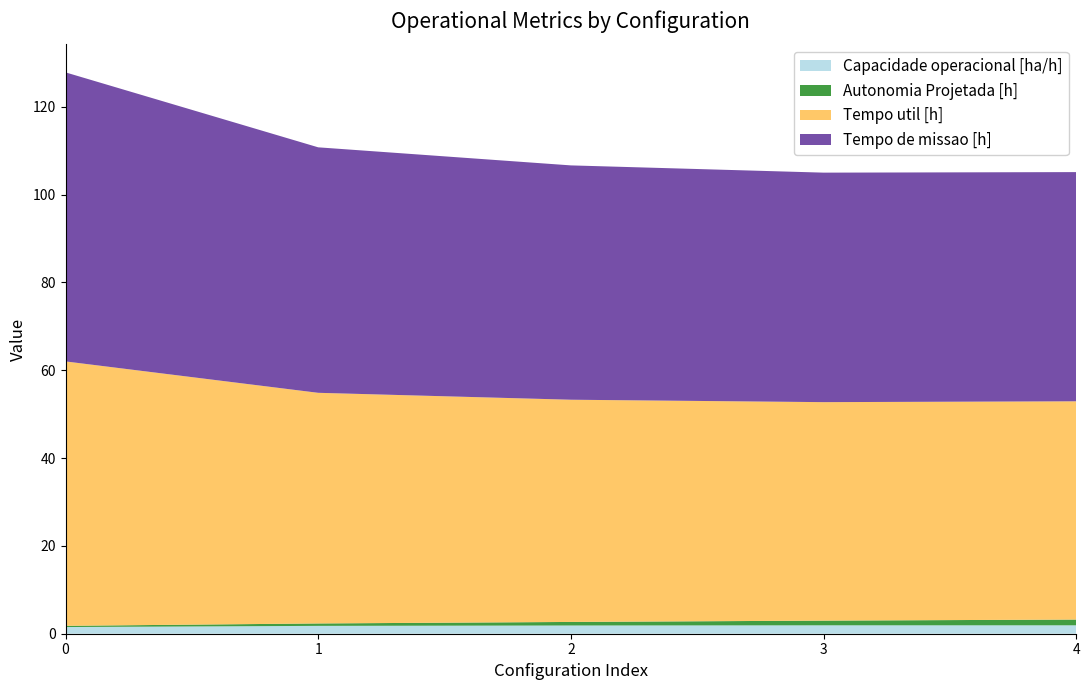

Reading left to right, what are all the values shown in this chart?

Capacidade operacional [ha/h]: 1.5	1.8	1.9	1.9	1.9
Autonomia Projetada [h]: 0.3	0.6	0.8	1.1	1.3
Tempo util [h]: 60.2	52.5	50.6	49.8	49.7
Tempo de missao [h]: 65.8	55.9	53.4	52.3	52.2